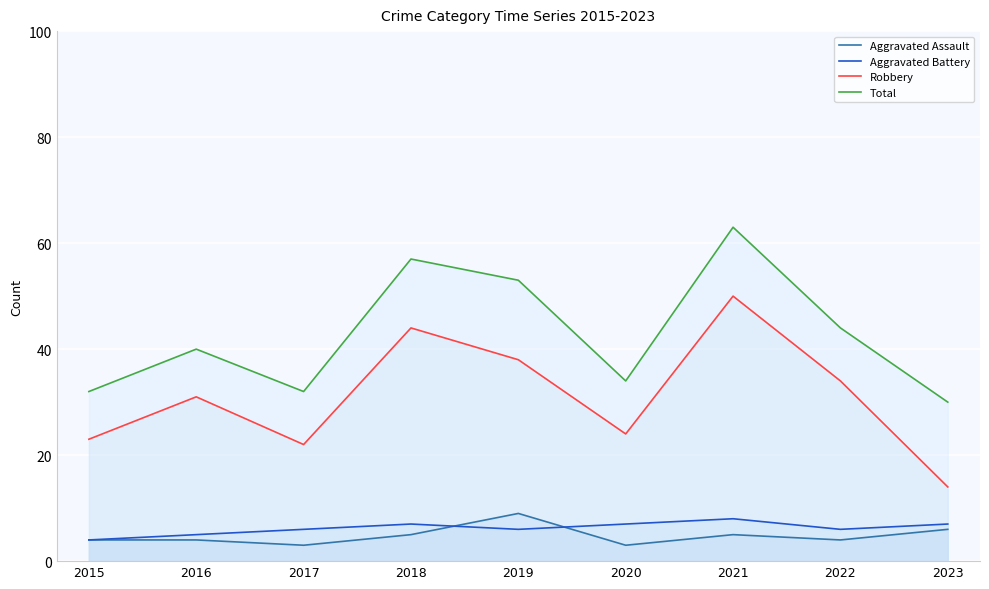

The value of Aggravated Battery at 2016 is 2. True or false?

False